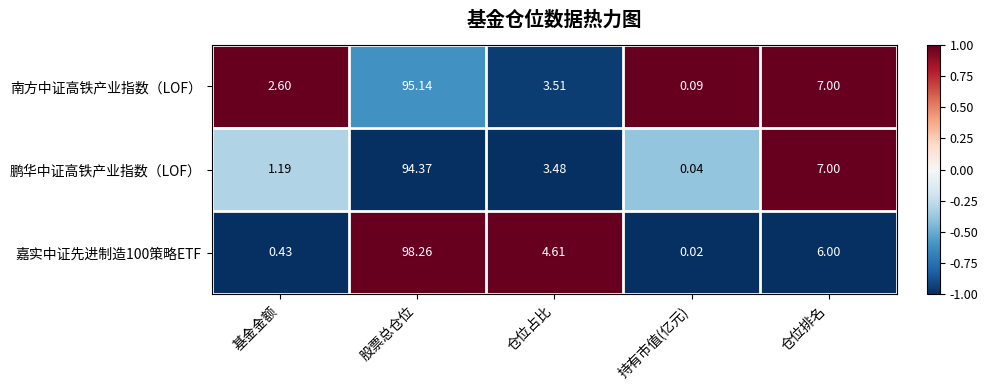

At which label does 鹏华中证高铁产业指数（LOF） first exceed 3?

股票总仓位